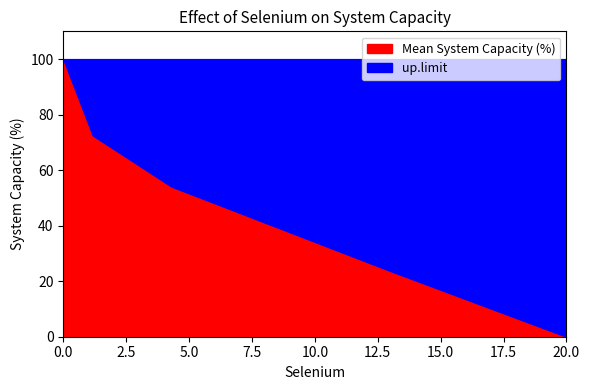

Rank the categories by Mean System Capacity (%) value from highest to lowest.

0, 1.17, 4.3, 13, 20